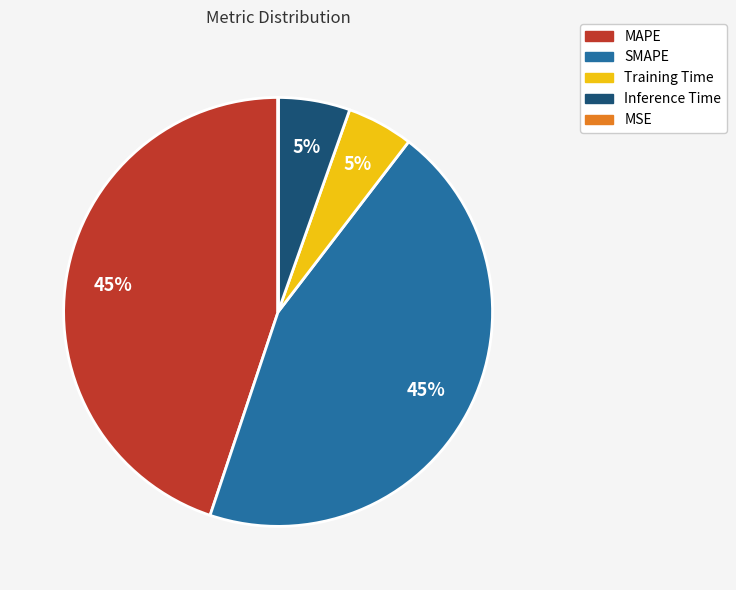

Between Training Time and MAPE, which is larger?

MAPE